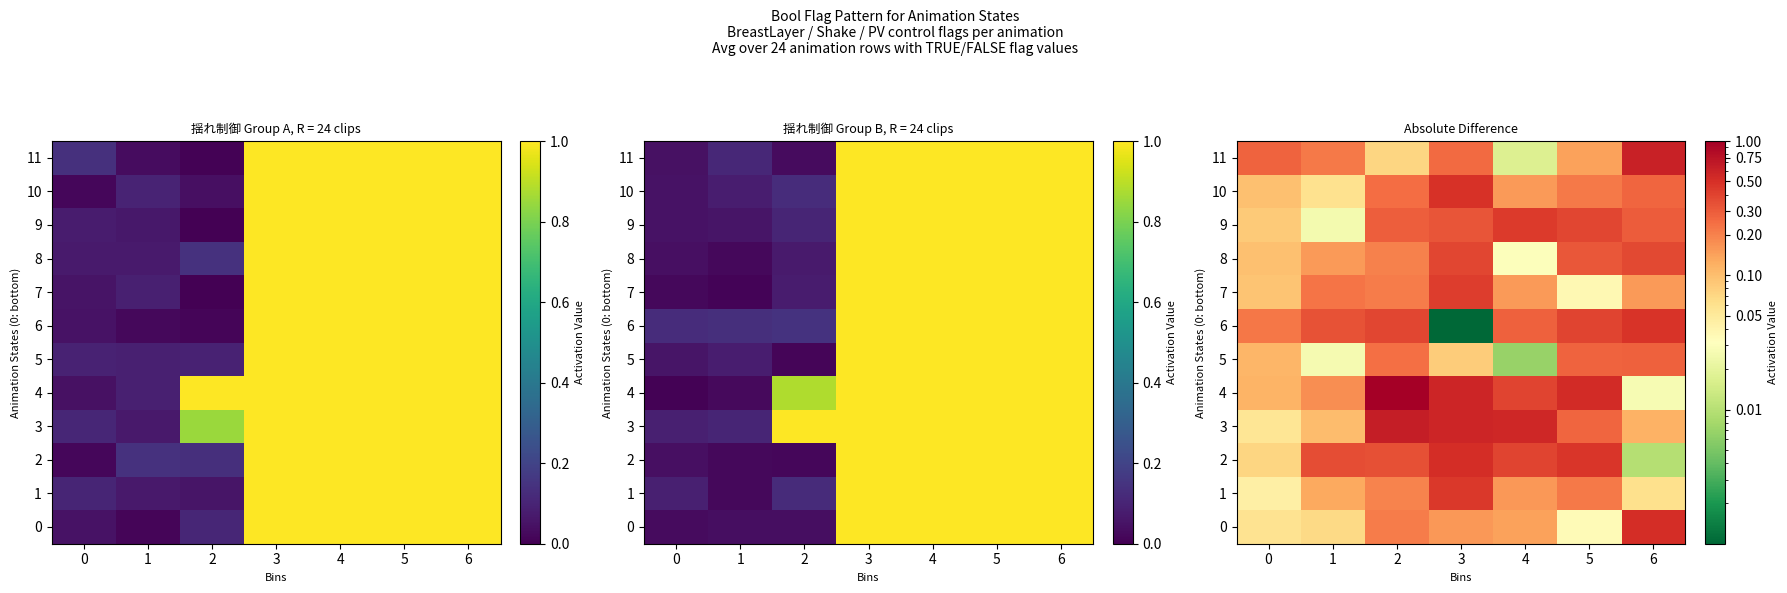

Reading left to right, what are all the values shown in this chart?

row_0: 0.1	0.1	0.2	0.2	0.1	0.0	0.5
row_1: 0.0	0.1	0.2	0.5	0.2	0.2	0.1
row_2: 0.1	0.4	0.3	0.5	0.4	0.5	0.0
row_3: 0.1	0.1	0.6	0.6	0.6	0.3	0.1
row_4: 0.1	0.2	1.0	0.6	0.4	0.5	0.0
row_5: 0.1	0.0	0.2	0.1	0.0	0.3	0.3
row_6: 0.2	0.3	0.4	0.0	0.3	0.4	0.5
row_7: 0.1	0.2	0.2	0.4	0.2	0.0	0.2
row_8: 0.1	0.2	0.2	0.4	0.0	0.3	0.4
row_9: 0.1	0.0	0.3	0.3	0.4	0.4	0.3
row_10: 0.1	0.1	0.2	0.5	0.2	0.2	0.3
row_11: 0.3	0.2	0.1	0.3	0.0	0.1	0.6